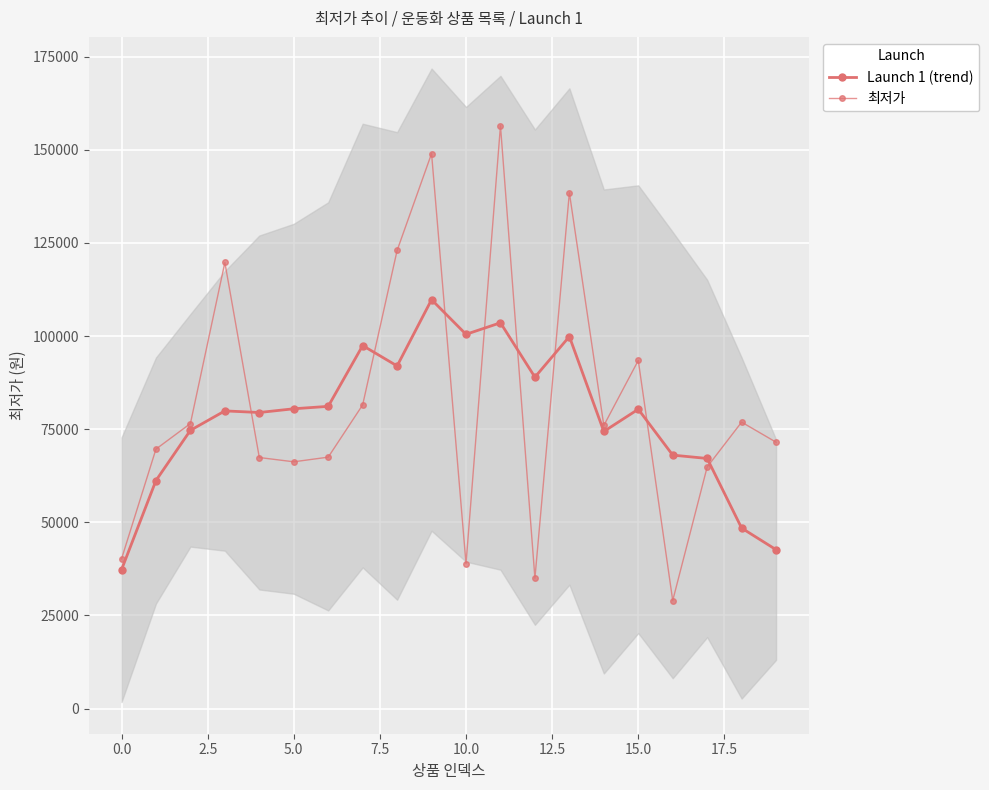

What is the spread (max minus min) of values at 2.5?

1818.0